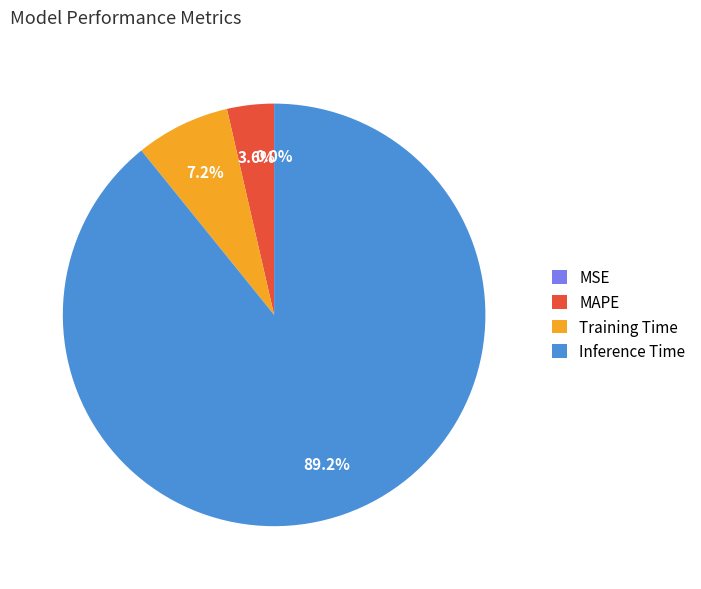

To the nearest percent, what is the average slice percentage?

25%